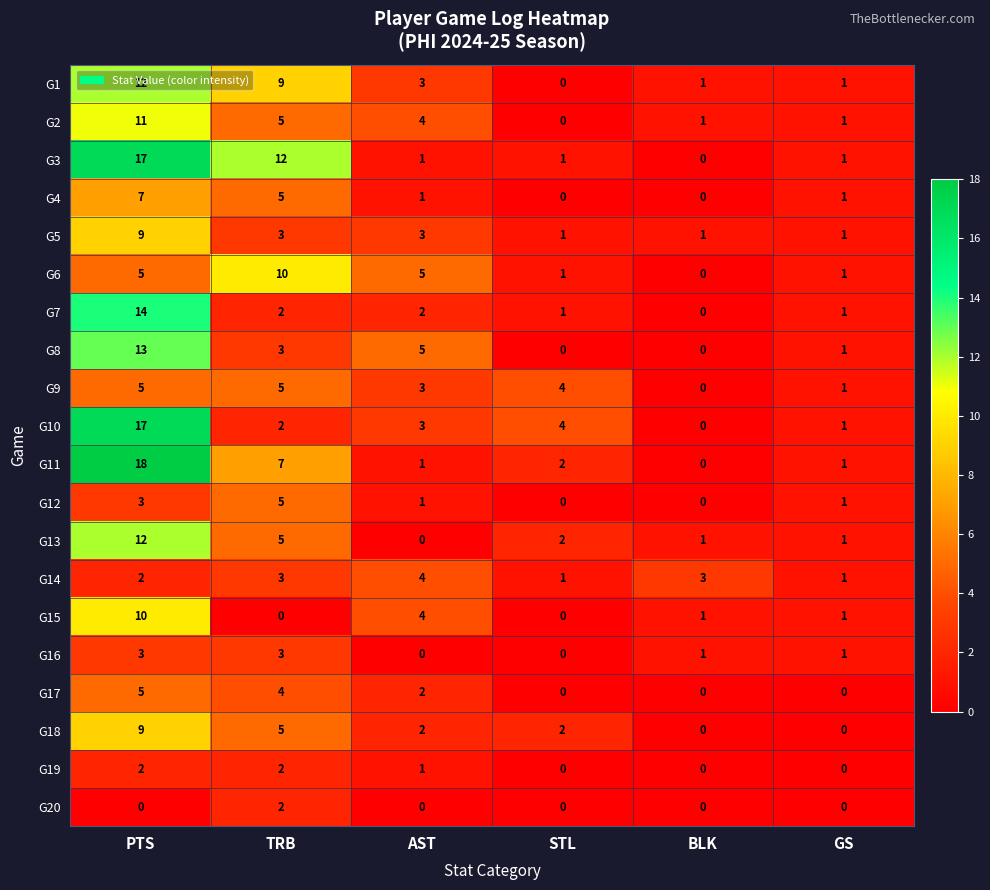

How many categories are shown in the chart?

6